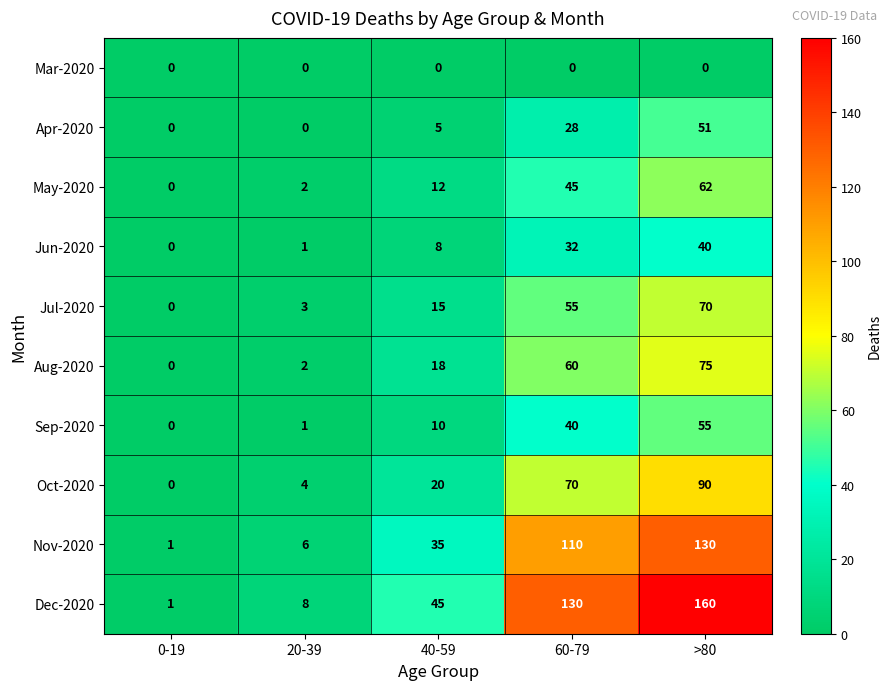

What is the total value across all series at 60-79?

570